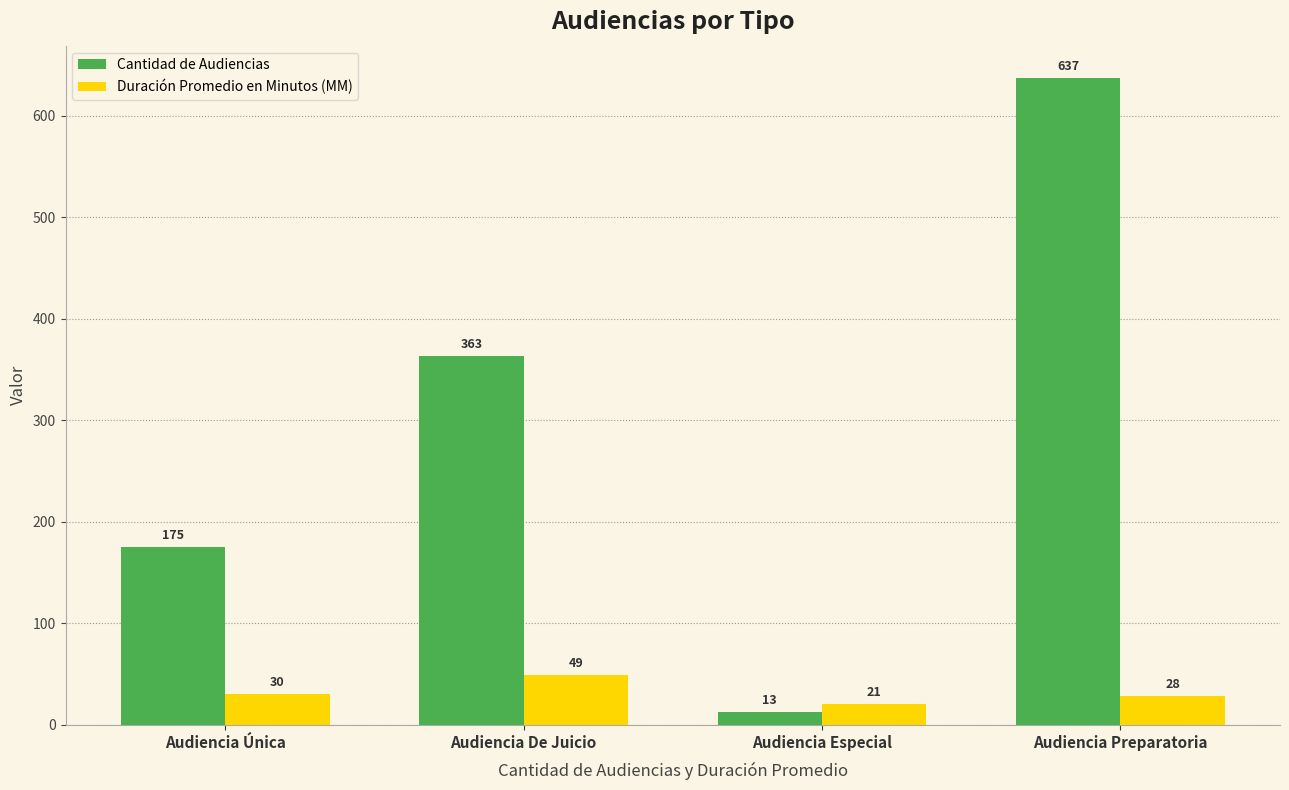

Are the bars grouped side by side (vs. stacked)?

Yes